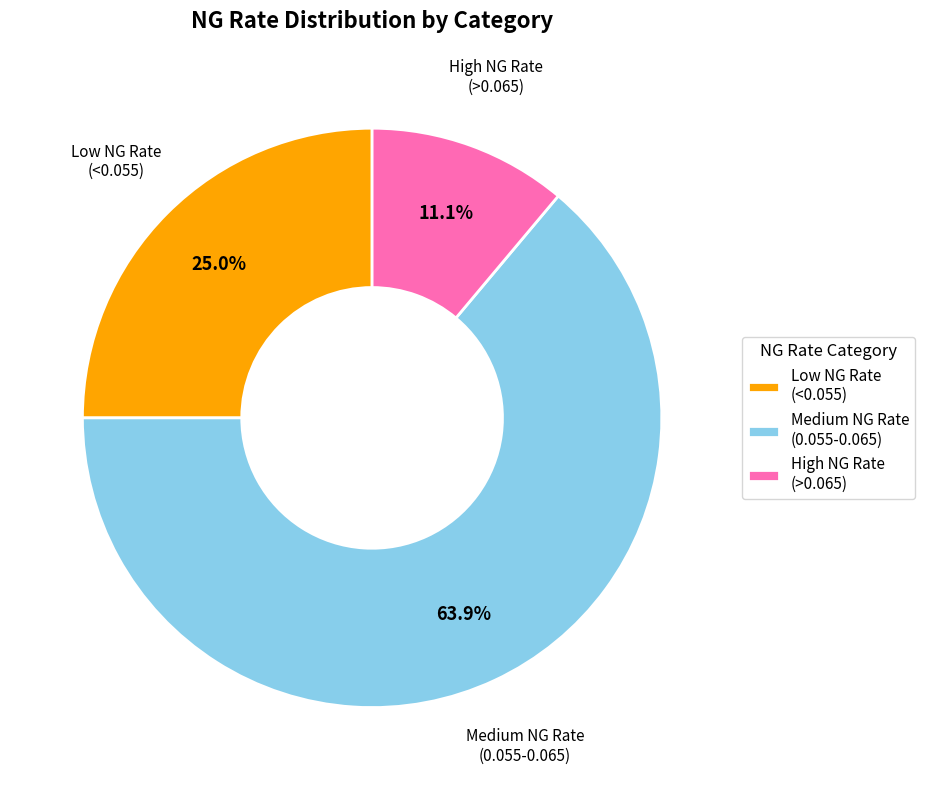

What is the smallest slice in the pie chart?

High NG Rate (>0.065)